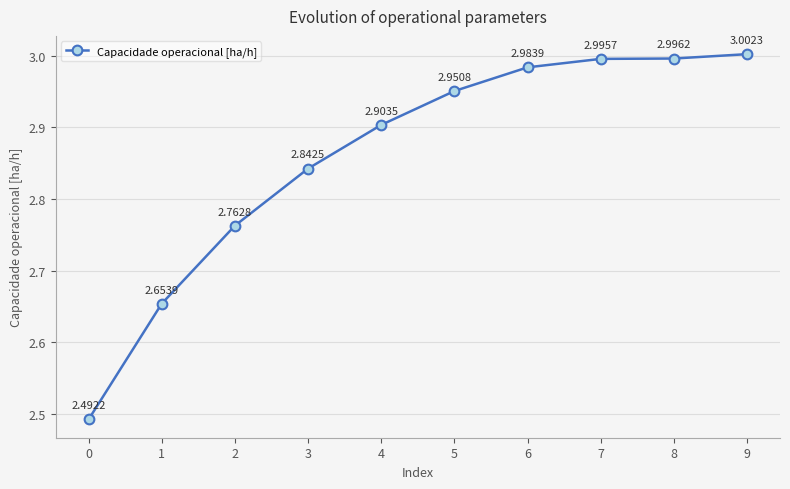

Is this an area chart (filled region under the line)?

No